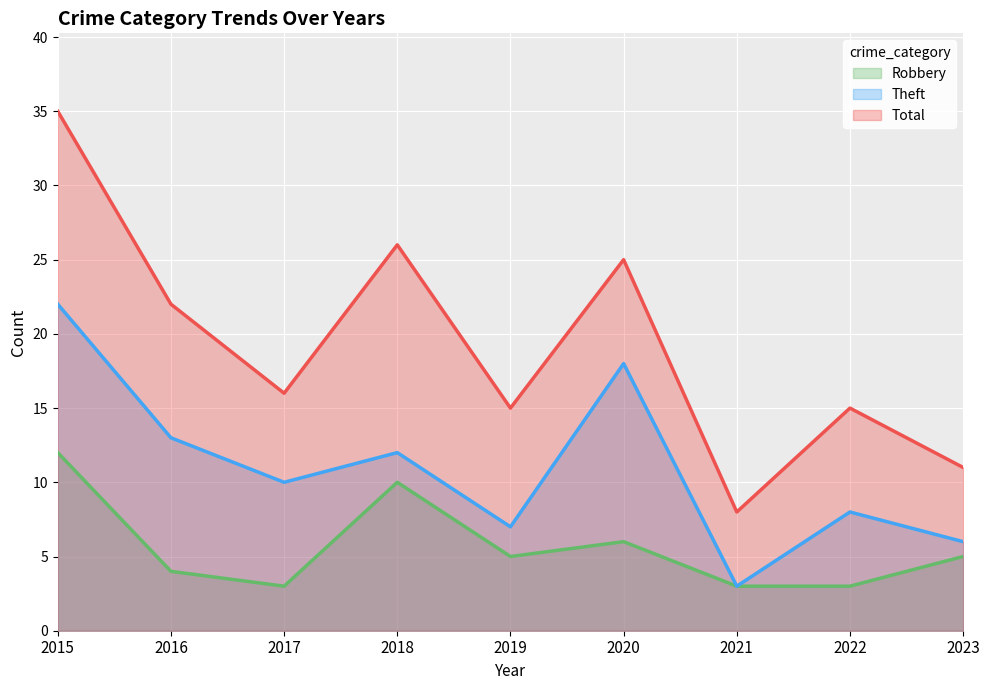

At which category does the chart reach its minimum across all series?

2017